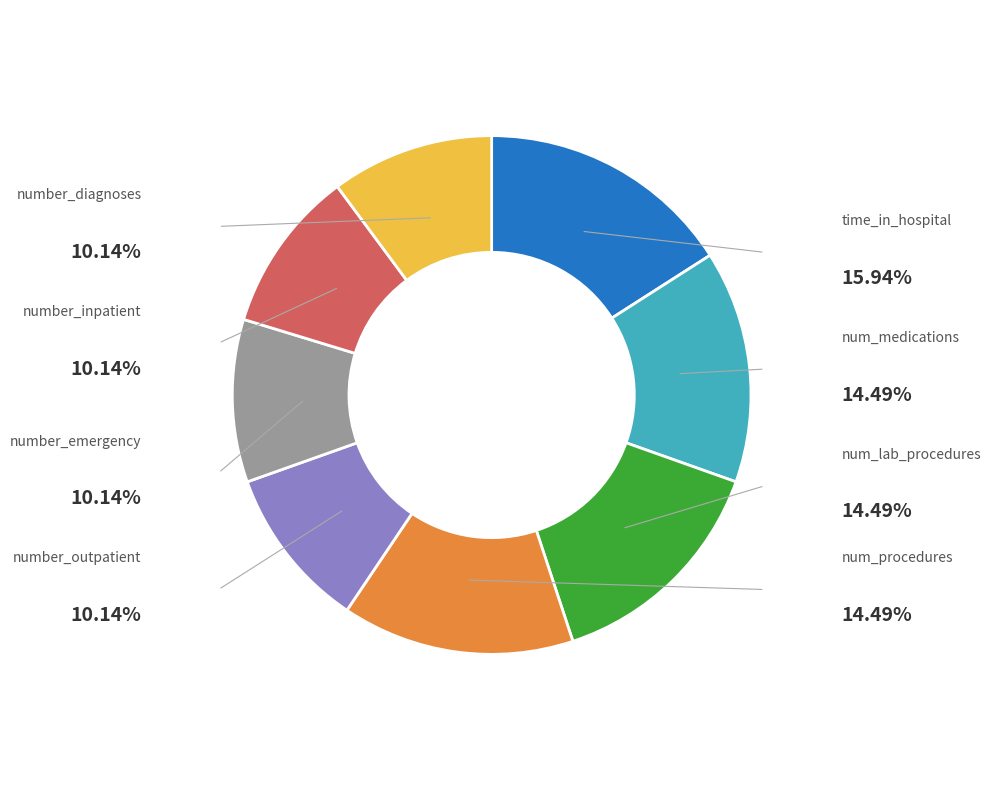

Does any single category account for the majority?

No